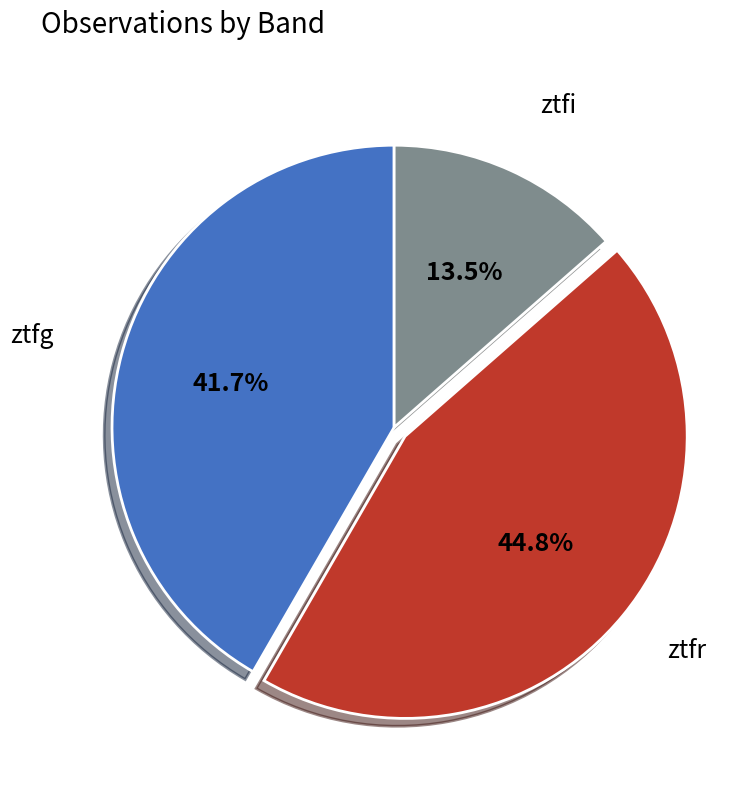

Rank the categories by value from lowest to highest.

ztfi, ztfg, ztfr